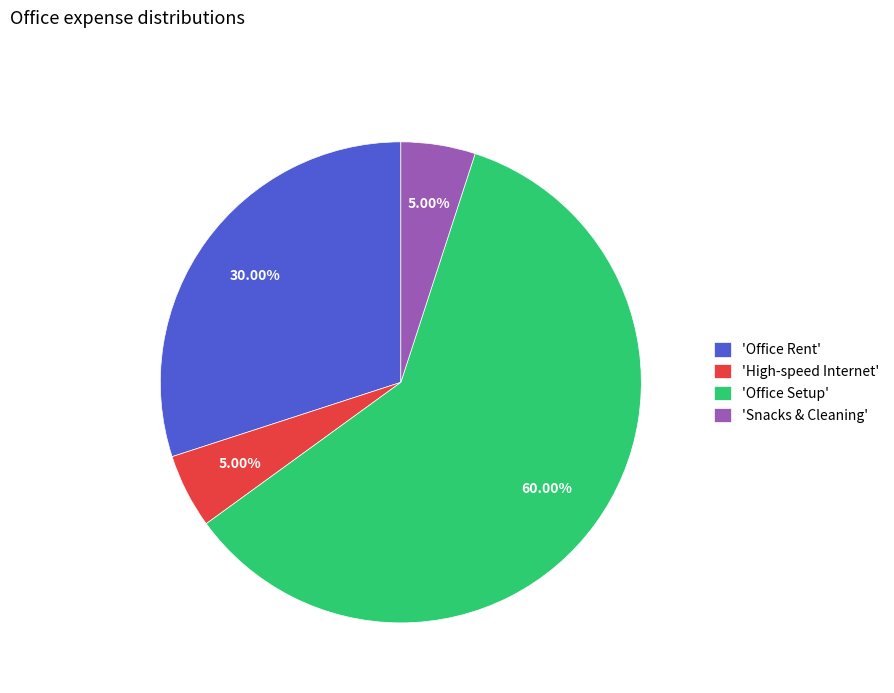

To the nearest percent, what is the difference between the largest and smallest slice percentages?

55%